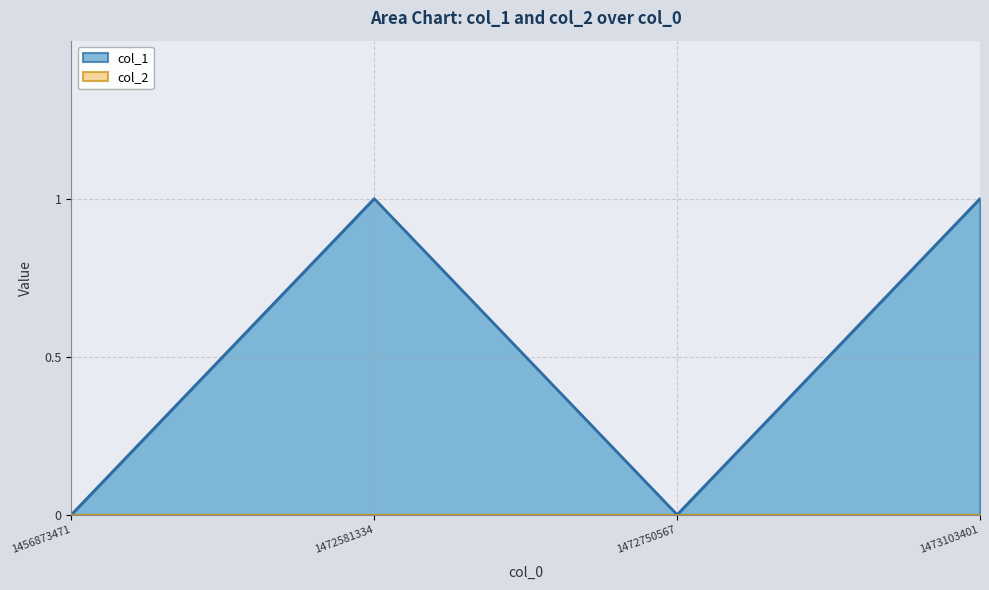

How many lines are shown in the chart?

2